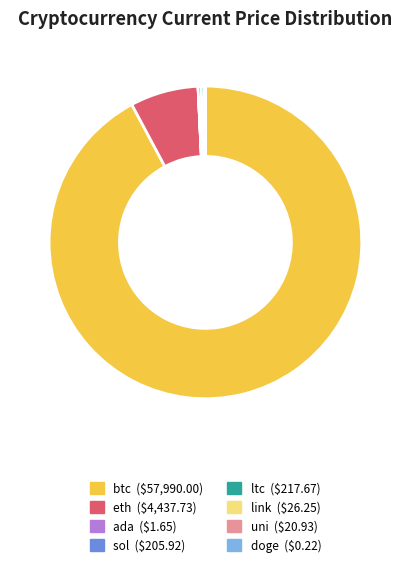

Is ltc the majority of the pie?

No